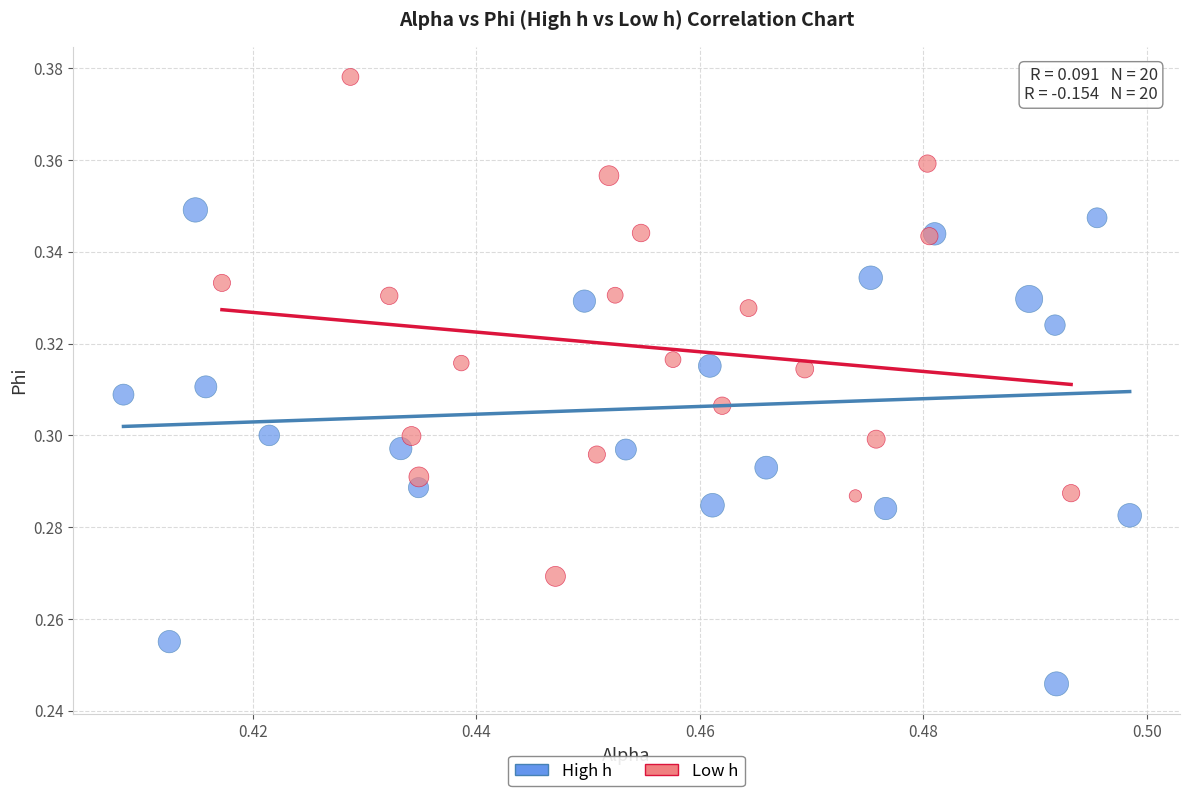

Which series contains the highest Y value?

Low h